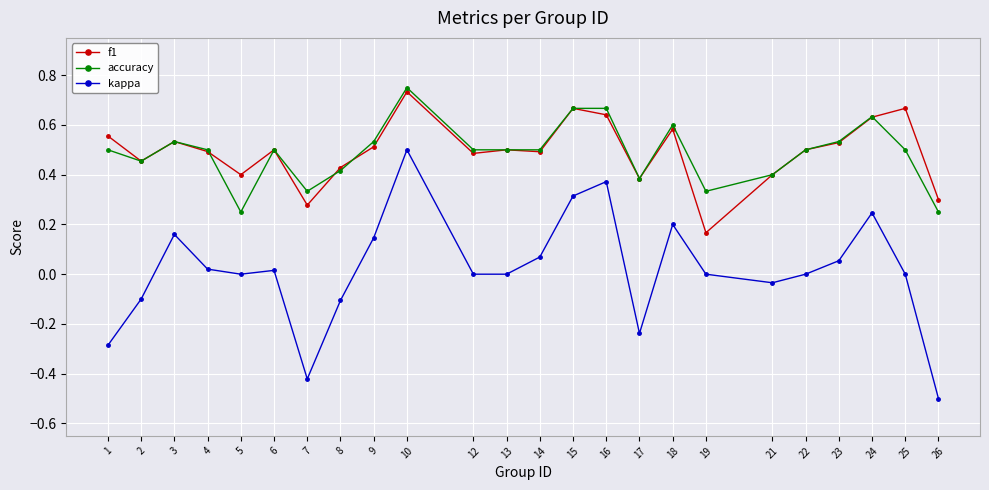

True or false: f1 has a value of 0.5 at 6.

True